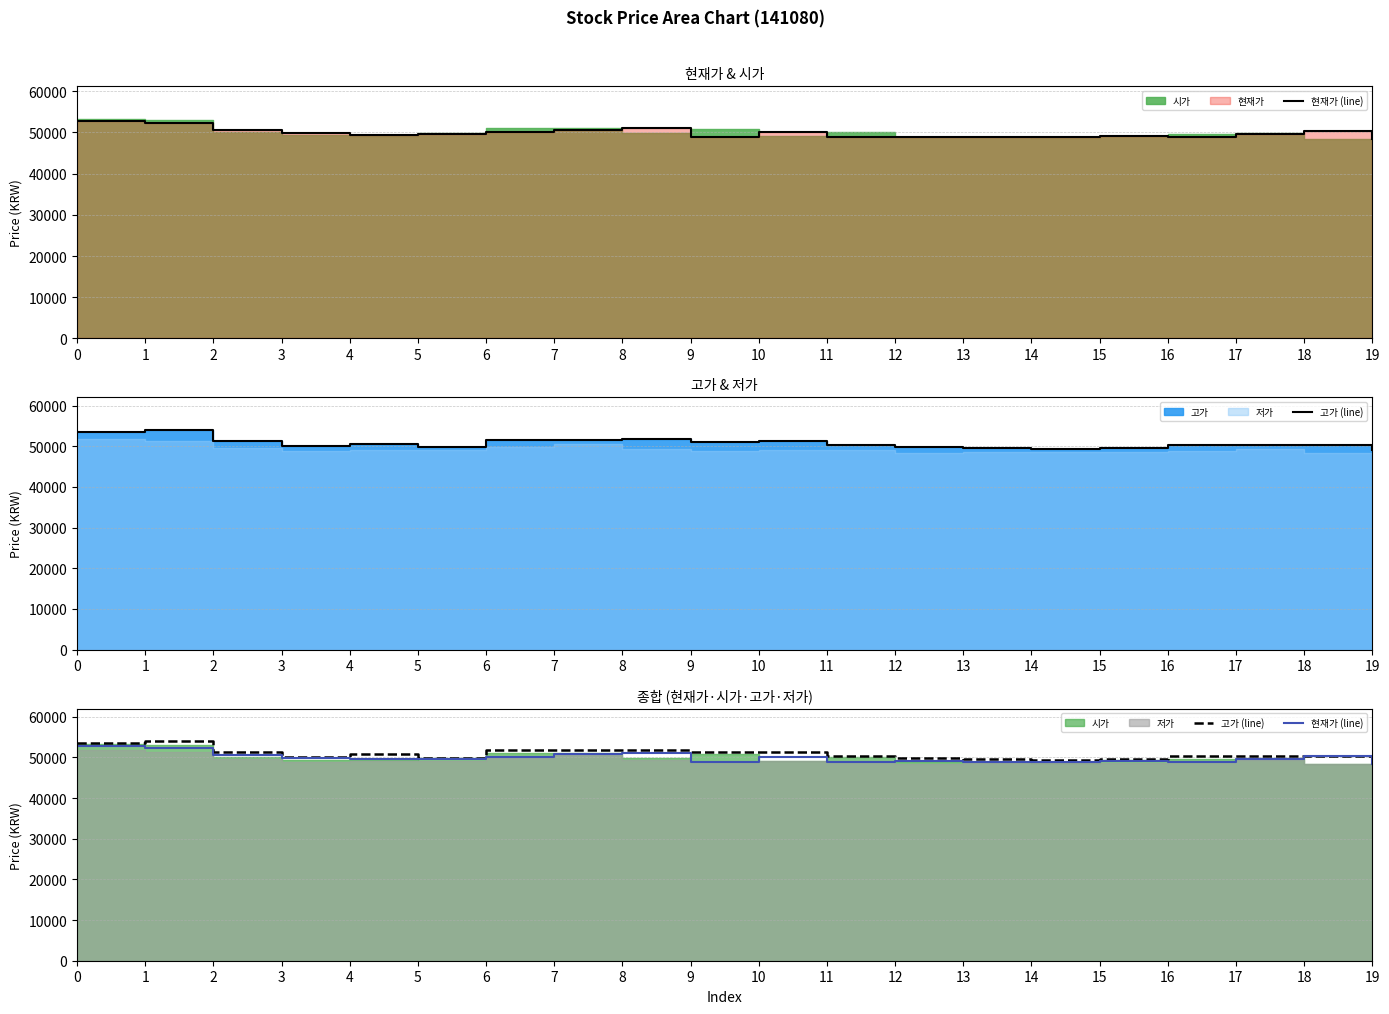

The 고가 (line) series shows 53506.8 at 0. True or false?

True